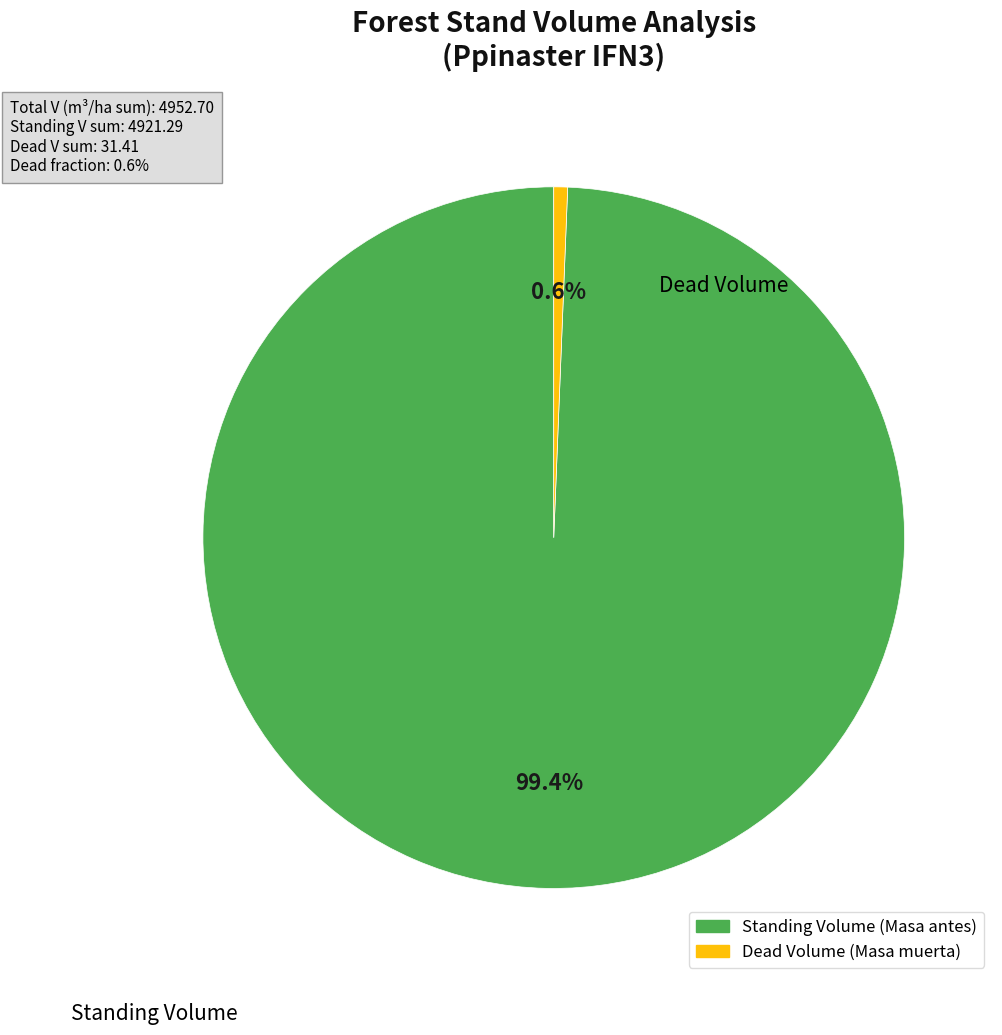

Does any single category account for the majority?

Yes